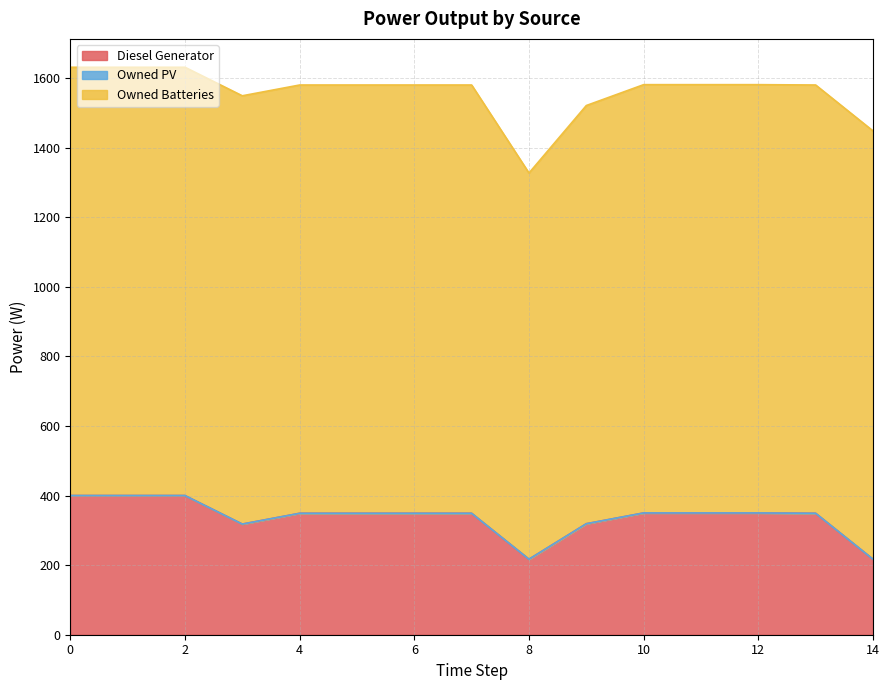

How many distinct data groups are displayed?

3